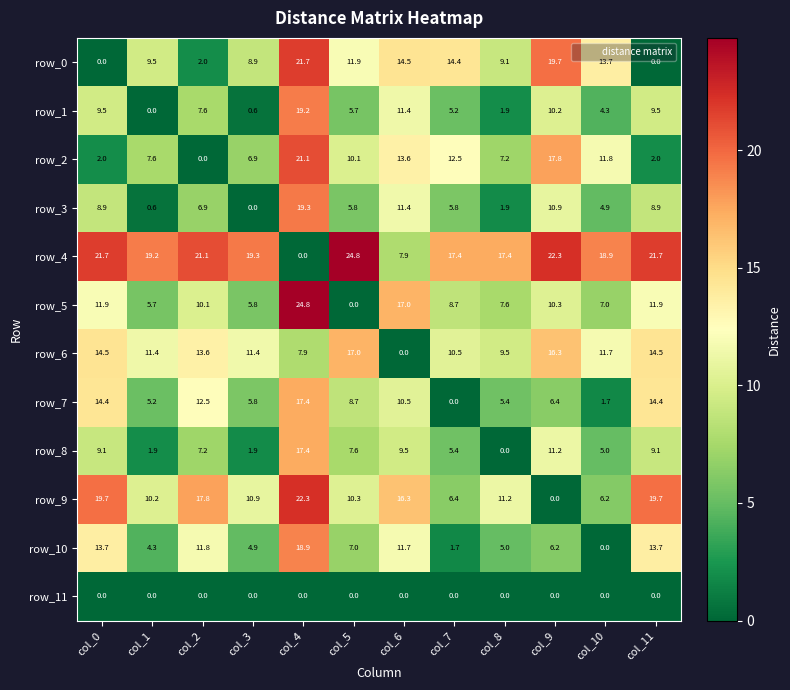

Reading left to right, list all the values displayed in this chart.

row_0: col_0=0.0	col_1=9.5	col_2=2.0	col_3=8.9	col_4=21.7	col_5=11.9	col_6=14.5	col_7=14.4	col_8=9.1	col_9=19.7	col_10=13.7	col_11=0.0
row_1: col_0=9.5	col_1=0.0	col_2=7.6	col_3=0.6	col_4=19.2	col_5=5.7	col_6=11.4	col_7=5.2	col_8=1.9	col_9=10.2	col_10=4.3	col_11=9.5
row_2: col_0=2.0	col_1=7.6	col_2=0.0	col_3=6.9	col_4=21.1	col_5=10.1	col_6=13.6	col_7=12.5	col_8=7.2	col_9=17.8	col_10=11.8	col_11=2.0
row_3: col_0=8.9	col_1=0.6	col_2=6.9	col_3=0.0	col_4=19.3	col_5=5.8	col_6=11.4	col_7=5.8	col_8=1.9	col_9=10.9	col_10=4.9	col_11=8.9
row_4: col_0=21.7	col_1=19.2	col_2=21.1	col_3=19.3	col_4=0.0	col_5=24.8	col_6=7.9	col_7=17.4	col_8=17.4	col_9=22.3	col_10=18.9	col_11=21.7
row_5: col_0=11.9	col_1=5.7	col_2=10.1	col_3=5.8	col_4=24.8	col_5=0.0	col_6=17.0	col_7=8.7	col_8=7.6	col_9=10.3	col_10=7.0	col_11=11.9
row_6: col_0=14.5	col_1=11.4	col_2=13.6	col_3=11.4	col_4=7.9	col_5=17.0	col_6=0.0	col_7=10.5	col_8=9.5	col_9=16.3	col_10=11.7	col_11=14.5
row_7: col_0=14.4	col_1=5.2	col_2=12.5	col_3=5.8	col_4=17.4	col_5=8.7	col_6=10.5	col_7=0.0	col_8=5.4	col_9=6.4	col_10=1.7	col_11=14.4
row_8: col_0=9.1	col_1=1.9	col_2=7.2	col_3=1.9	col_4=17.4	col_5=7.6	col_6=9.5	col_7=5.4	col_8=0.0	col_9=11.2	col_10=5.0	col_11=9.1
row_9: col_0=19.7	col_1=10.2	col_2=17.8	col_3=10.9	col_4=22.3	col_5=10.3	col_6=16.3	col_7=6.4	col_8=11.2	col_9=0.0	col_10=6.2	col_11=19.7
row_10: col_0=13.7	col_1=4.3	col_2=11.8	col_3=4.9	col_4=18.9	col_5=7.0	col_6=11.7	col_7=1.7	col_8=5.0	col_9=6.2	col_10=0.0	col_11=13.7
row_11: col_0=0.0	col_1=0.0	col_2=0.0	col_3=0.0	col_4=0.0	col_5=0.0	col_6=0.0	col_7=0.0	col_8=0.0	col_9=0.0	col_10=0.0	col_11=0.0